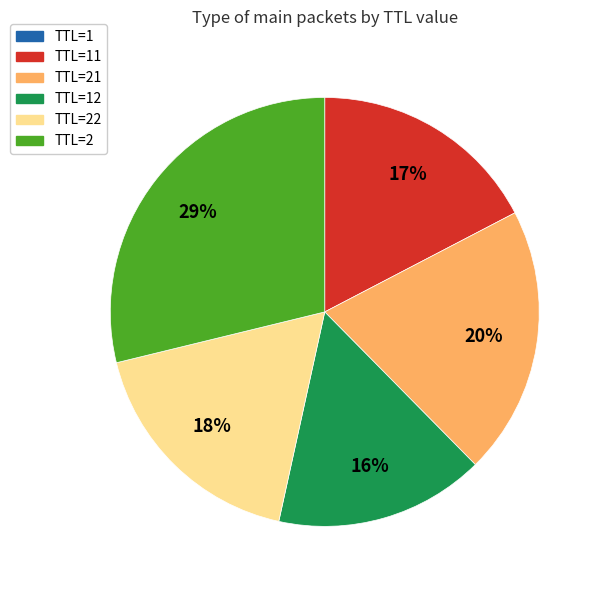

Does any single category account for the majority?

No